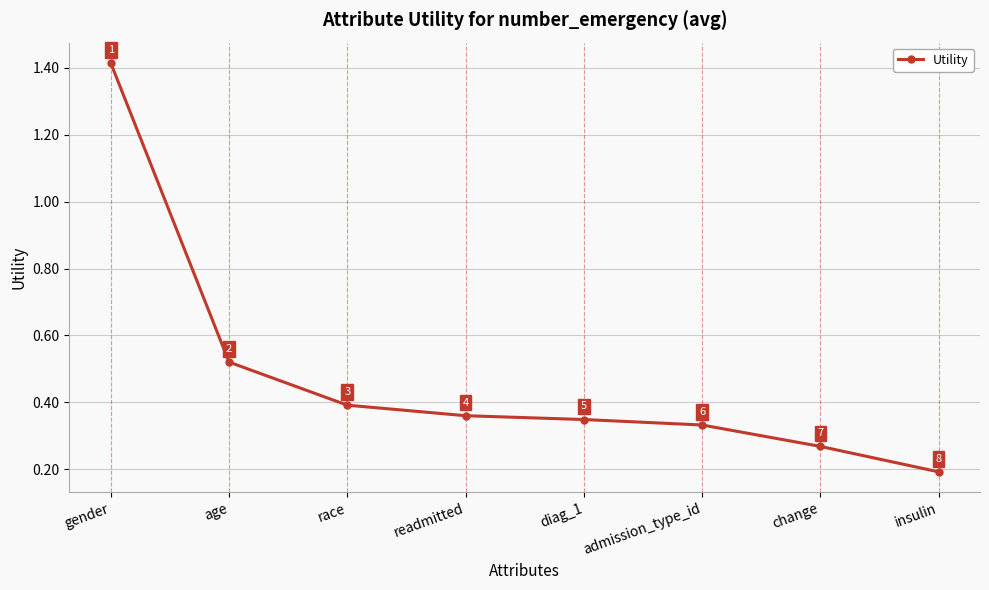

Which has a higher value, age or change?

age